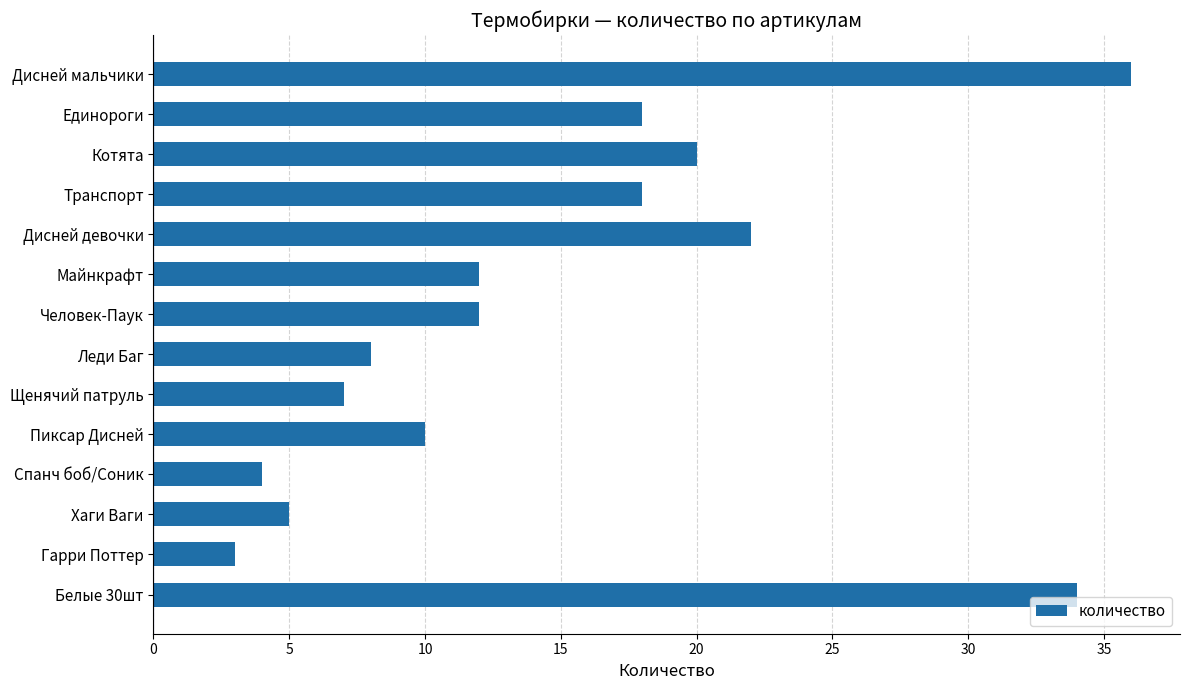

Approximately how many times larger is the value at Пиксар Дисней compared to Дисней девочки?

0.5